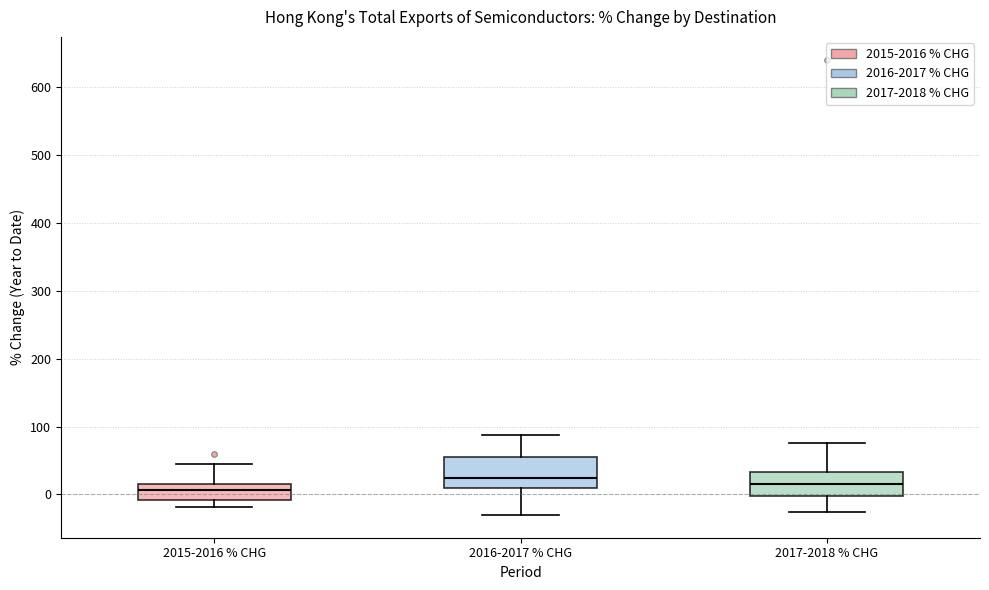

Where is the upper edge of the box for 2017-2018 % CHG on the y-axis? The values are not printed on the chart, so give them approximately, as read against the axis.

30